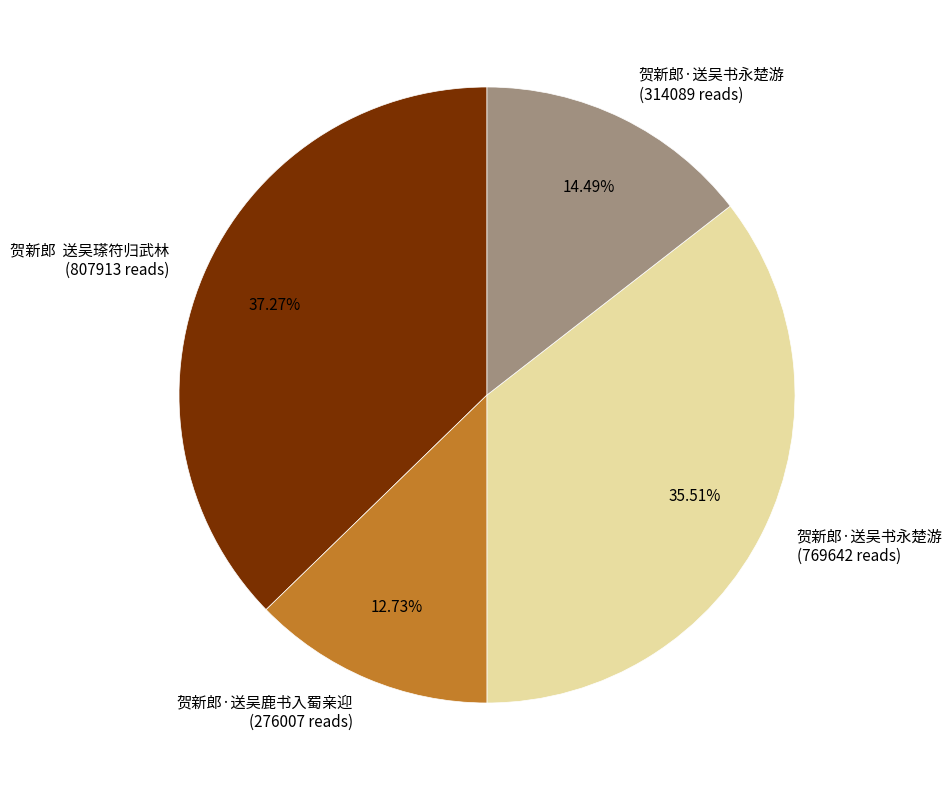

Is 贺新郎·送吴书永楚游 (769642 reads) the majority of the pie?

No